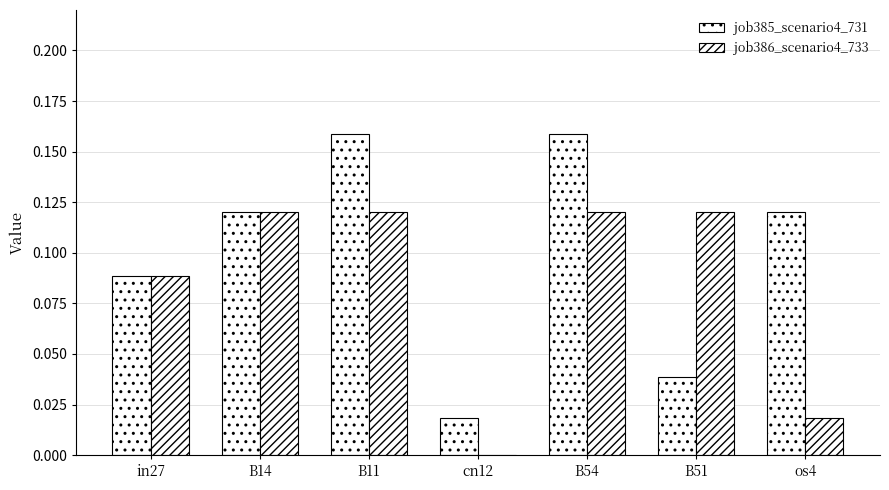

Are the bars grouped side by side (vs. stacked)?

Yes